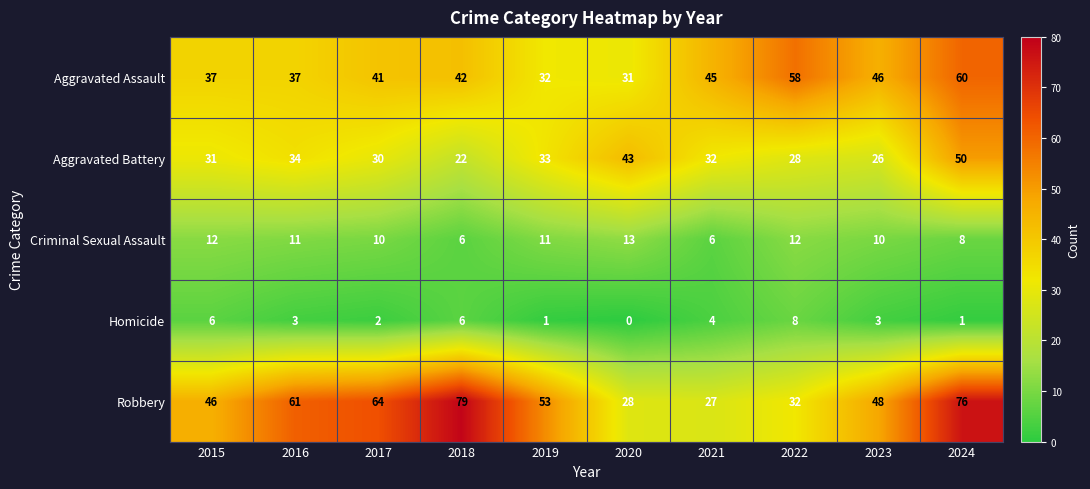

Which label corresponds to the smallest value in the chart?

2020